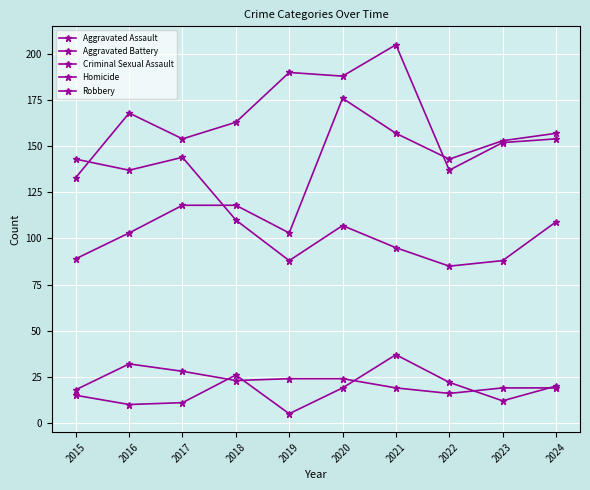

True or false: Aggravated Battery and Homicide intersect in this chart.

False